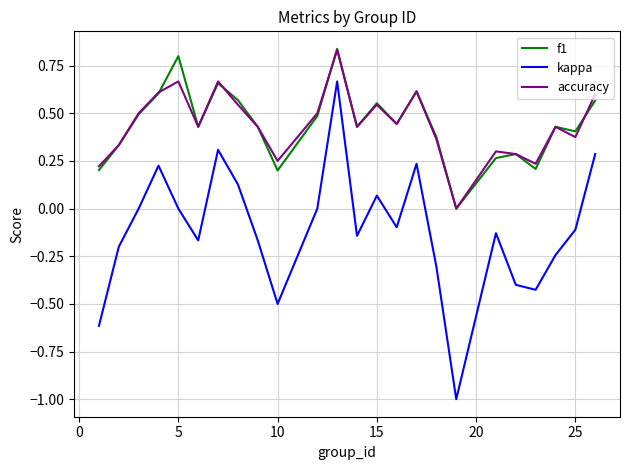

True or false: f1 and kappa intersect in this chart.

False